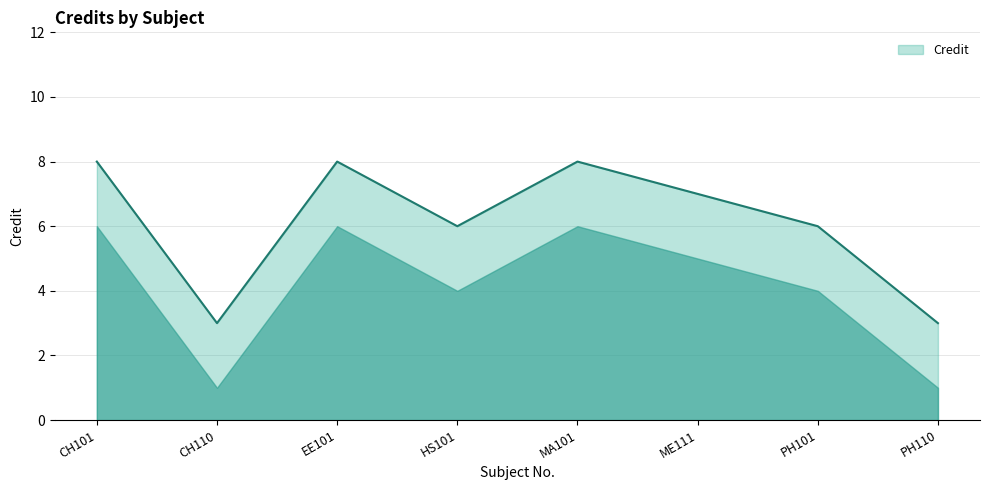

True or false: the data shows 4 at EE101.

False